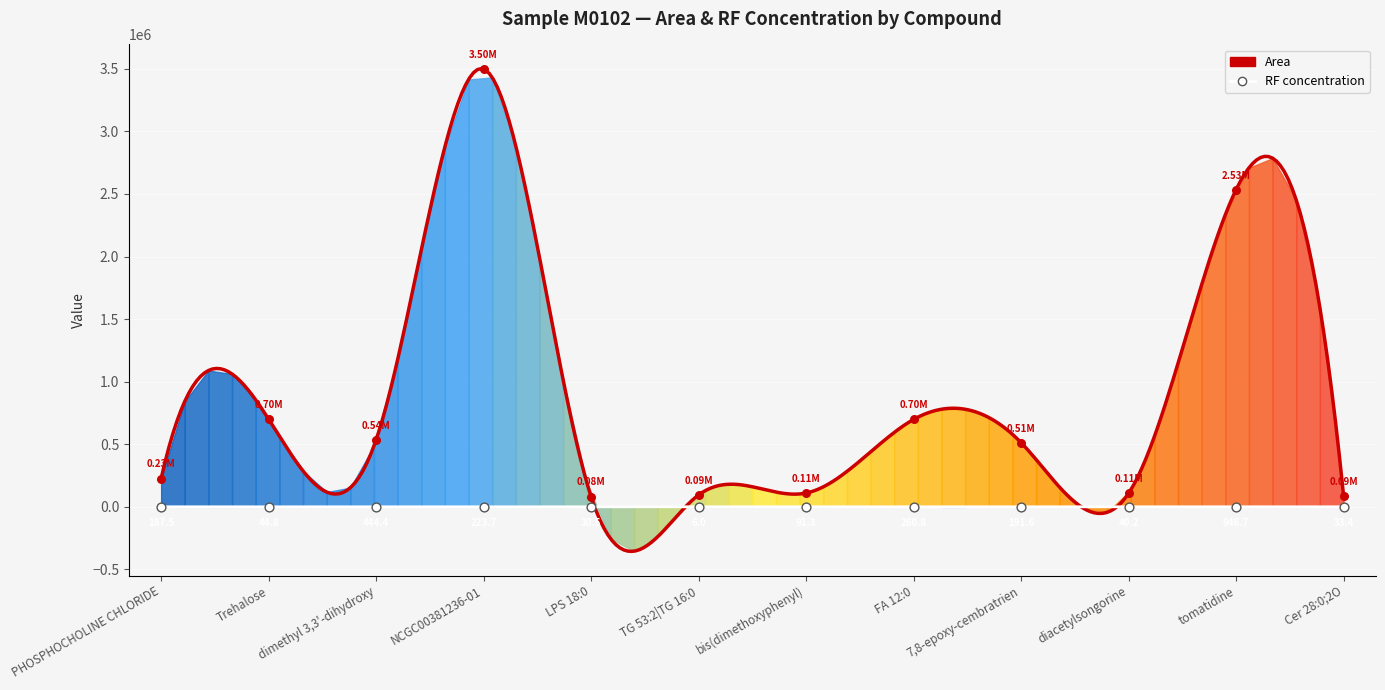

Which series contains the highest Y value?

Area